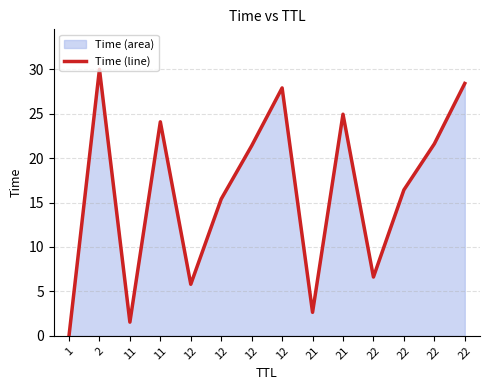

Where is the first local maximum?

2